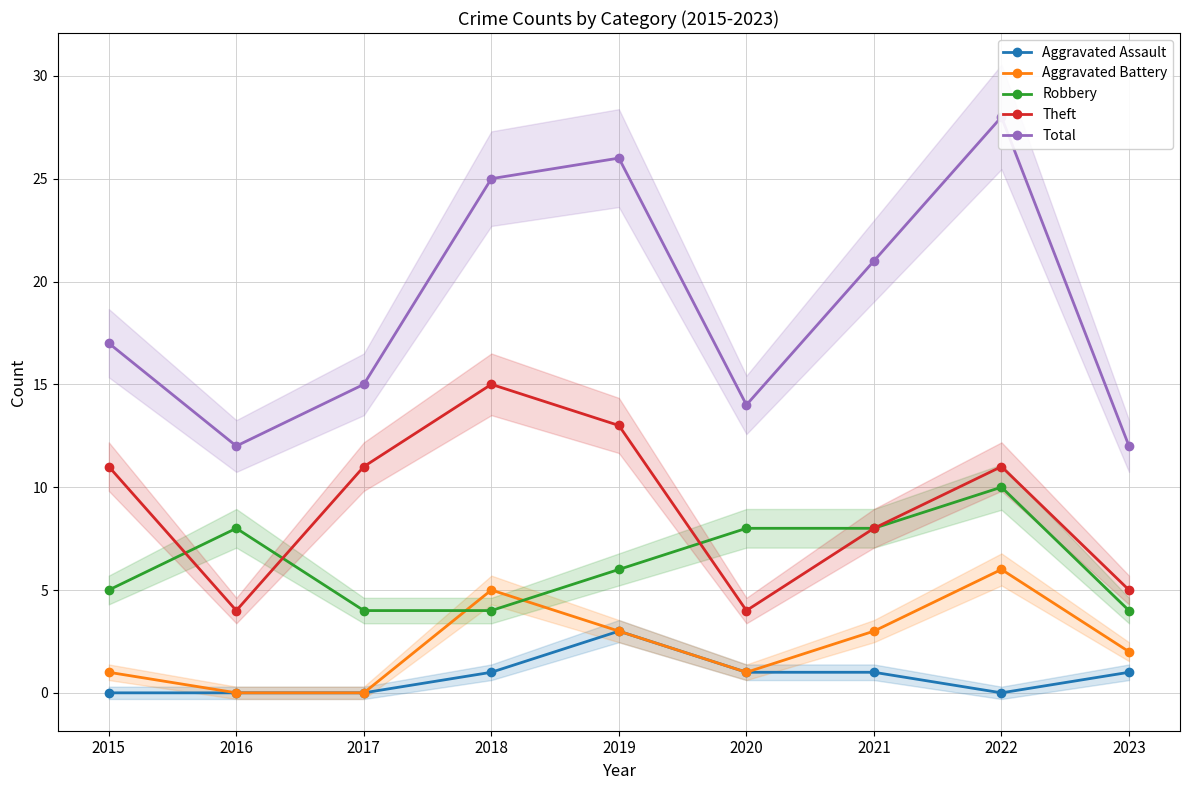

At which label does Total first exceed 17?

2018